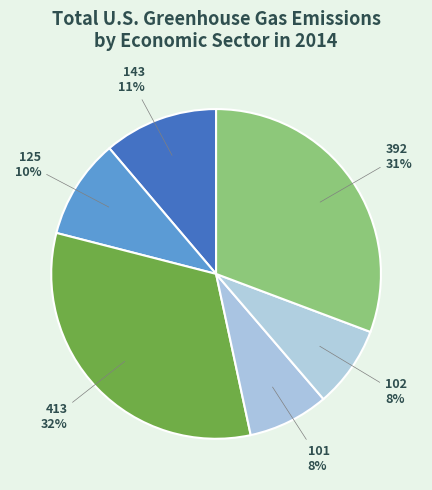

The 125 slice represents 1% of the pie. True or false?

False